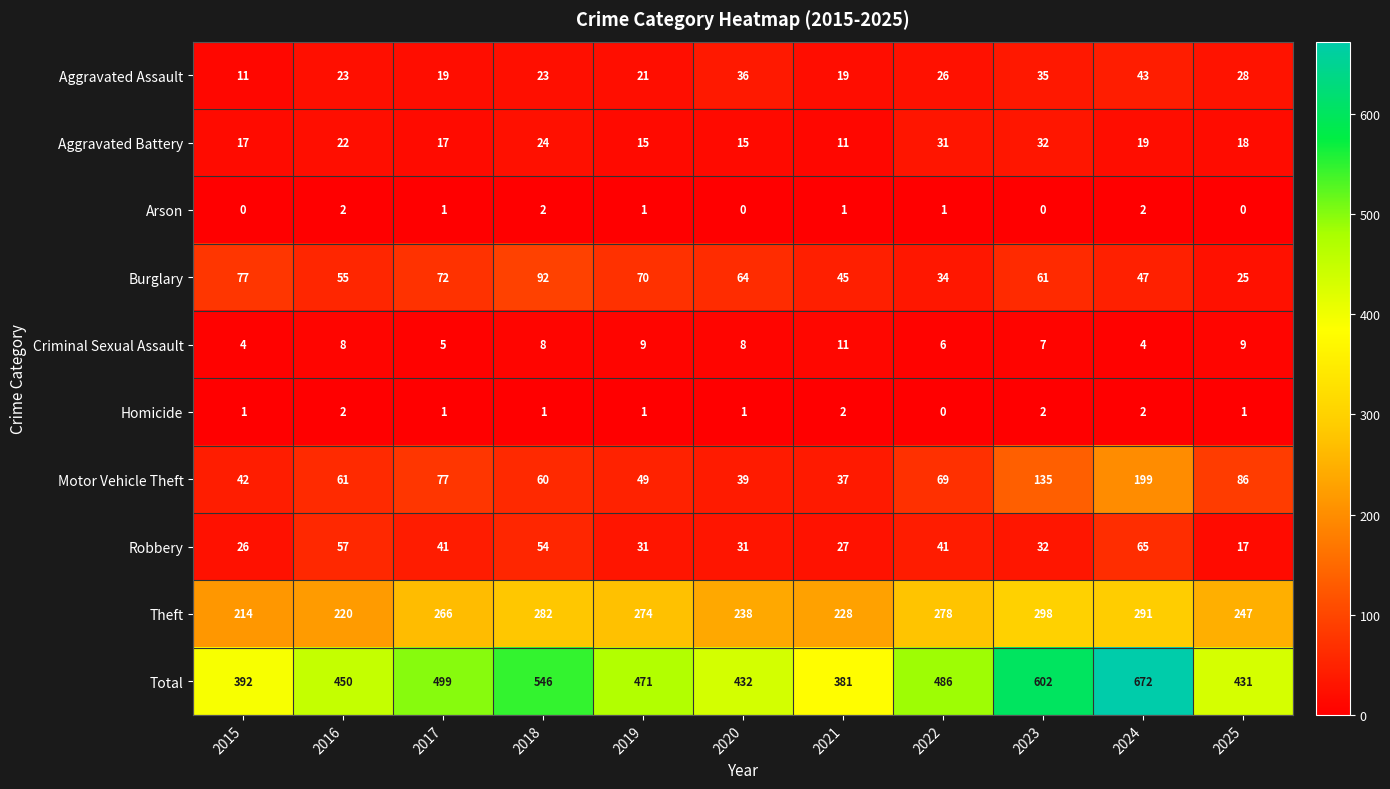

Where is Burglary nearest to the value 58?

2016